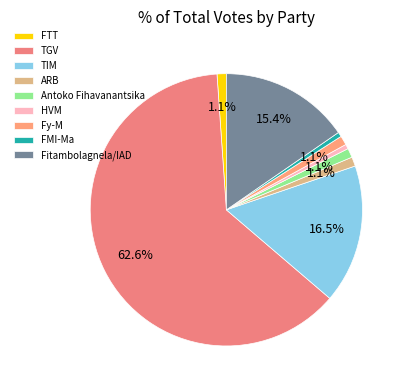

The FTT slice represents 1% of the pie. True or false?

True